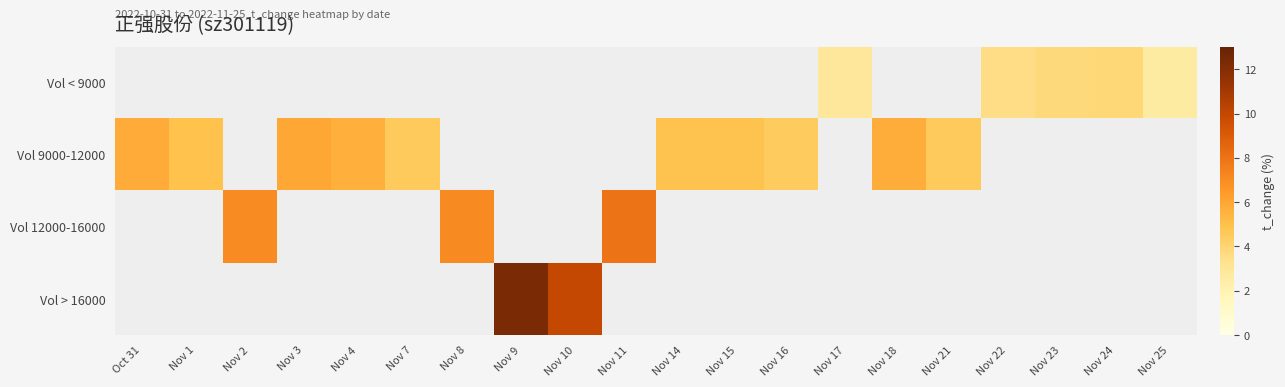

What is the maximum value shown in the chart?

12.3